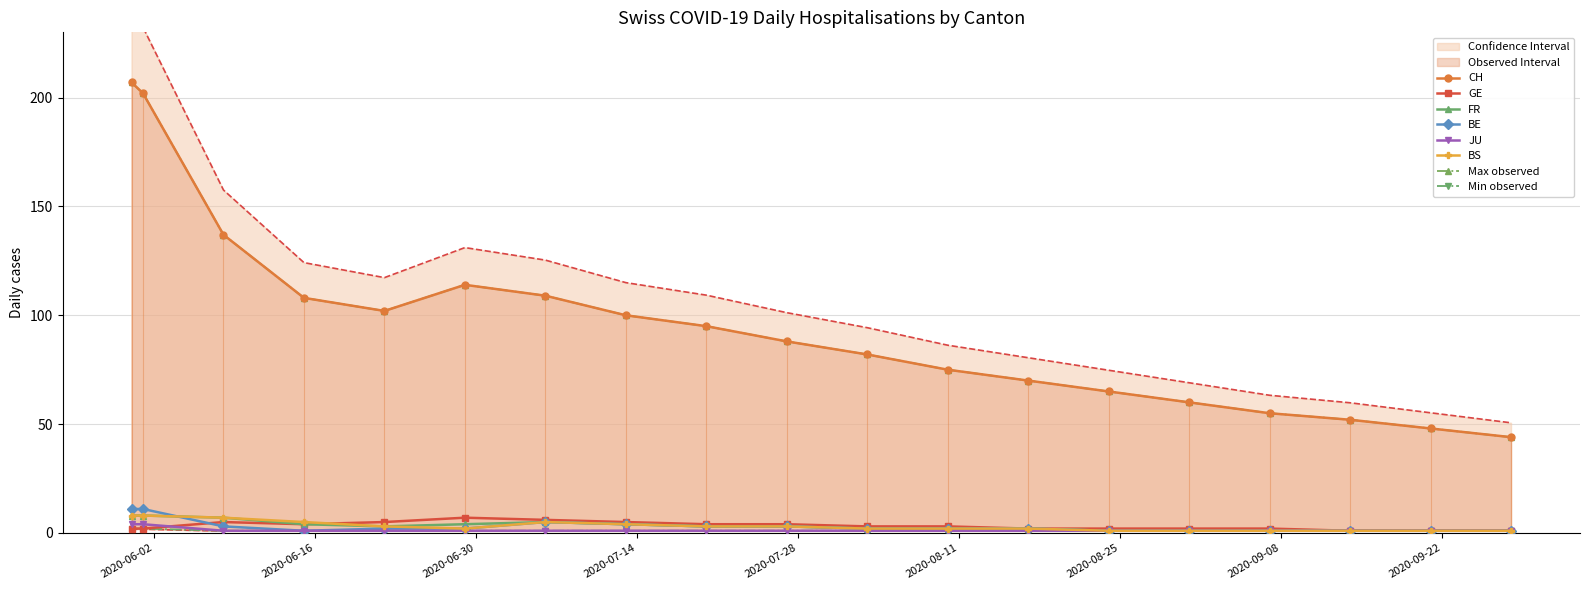

Which series changed the most between 2020-05-31 and 2020-08-10?

CH